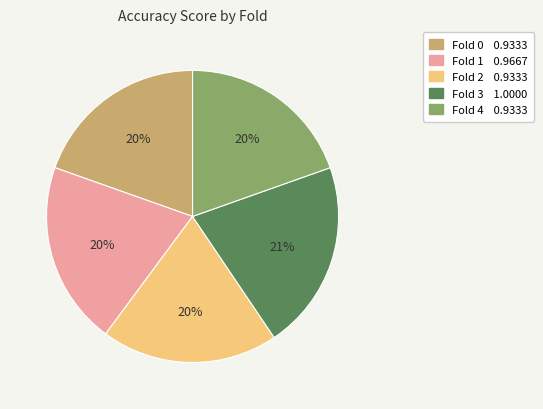

Does Fold 2 represent more than half of the total?

No